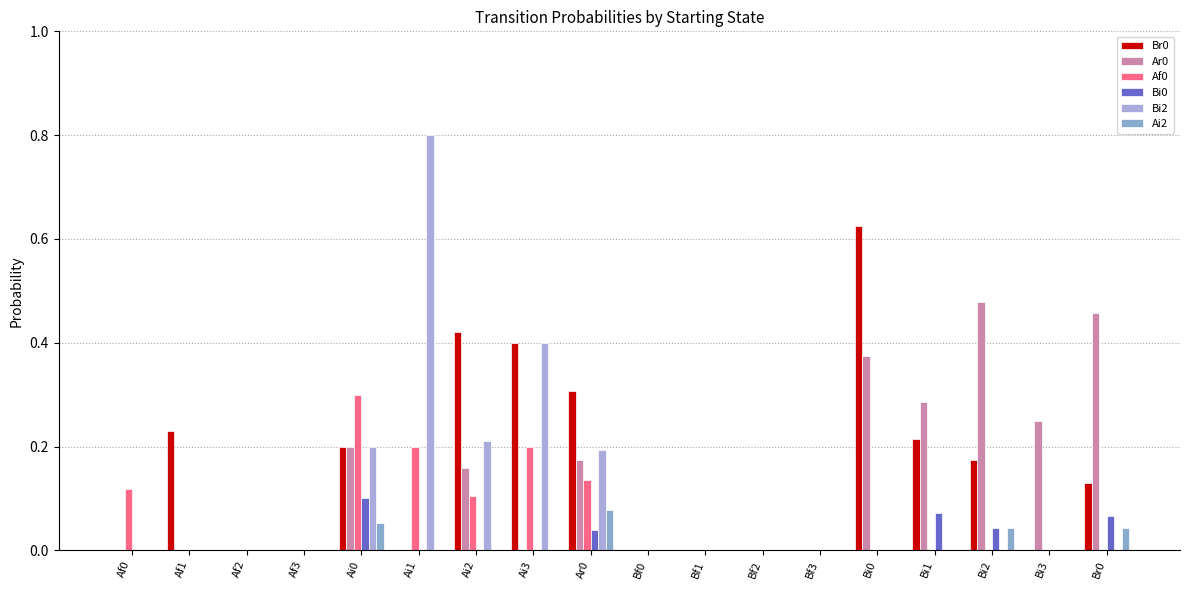

Count the number of categories in the chart.

18